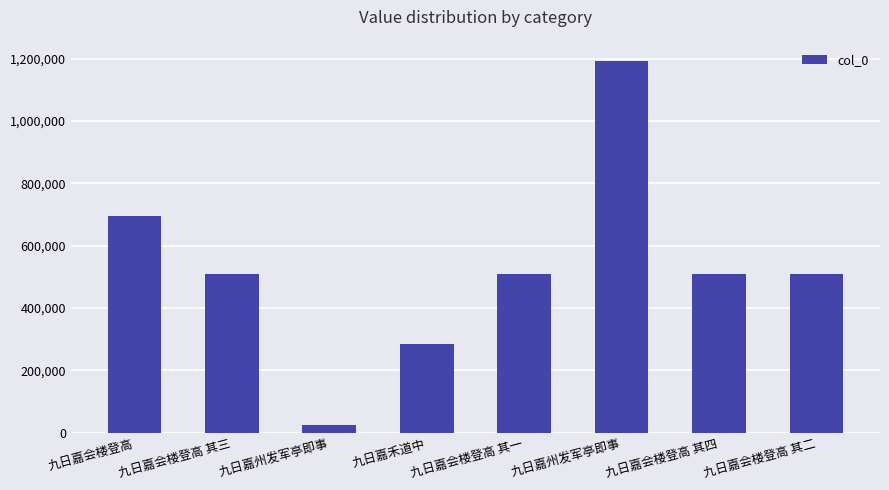

What is the difference between the maximum and second lowest values?

906820